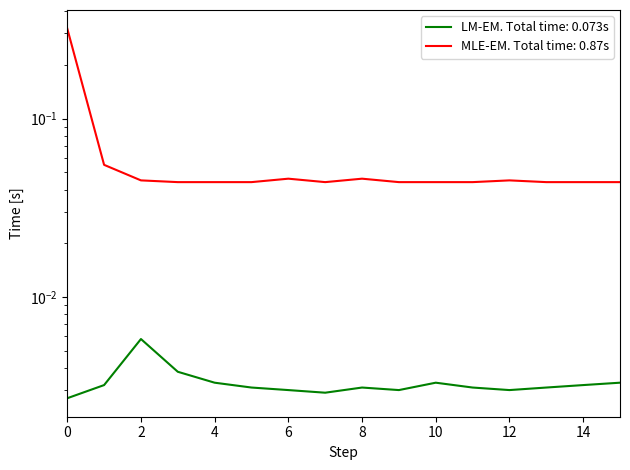

Reading left to right, list all the values displayed in this chart.

LM-EM. Total time: 0.073s: 0.0	0.0	0.0	0.0	0.0	0.0	0.0	0.0	0.0	0.0	0.0	0.0	0.0	0.0	0.0	0.0
MLE-EM. Total time: 0.87s: 0.3	0.1	0.0	0.0	0.0	0.0	0.0	0.0	0.0	0.0	0.0	0.0	0.0	0.0	0.0	0.0